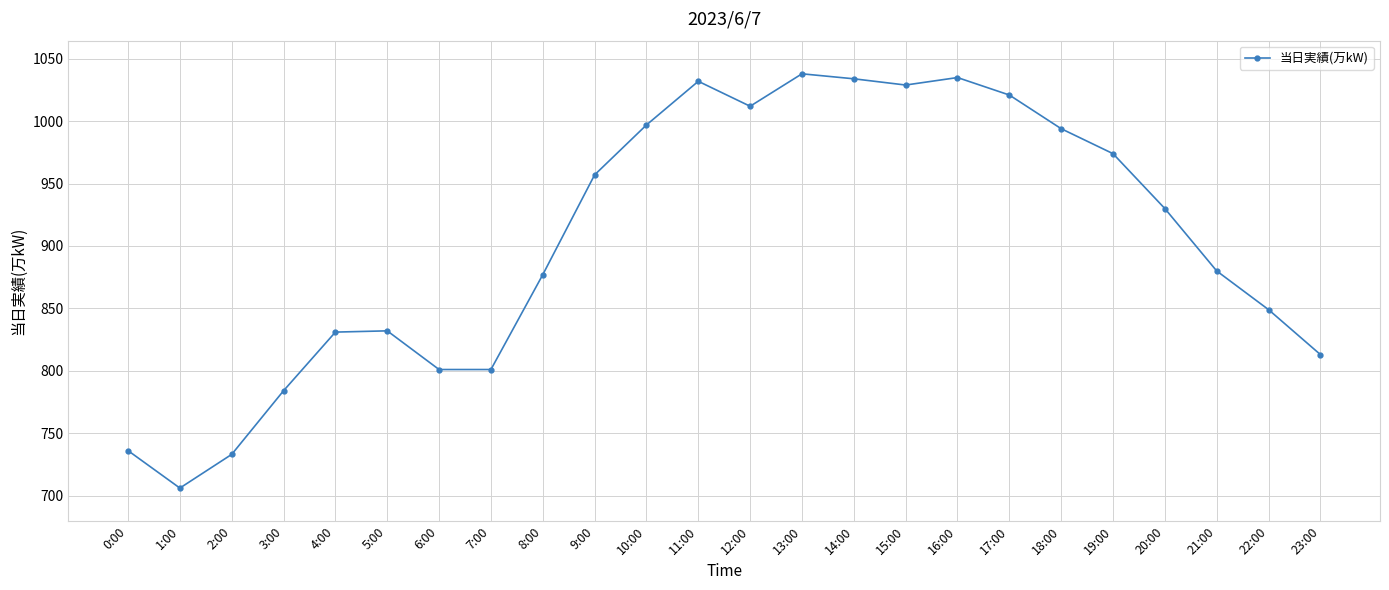

True or false: there are more than 2 points higher than both neighbors.

True